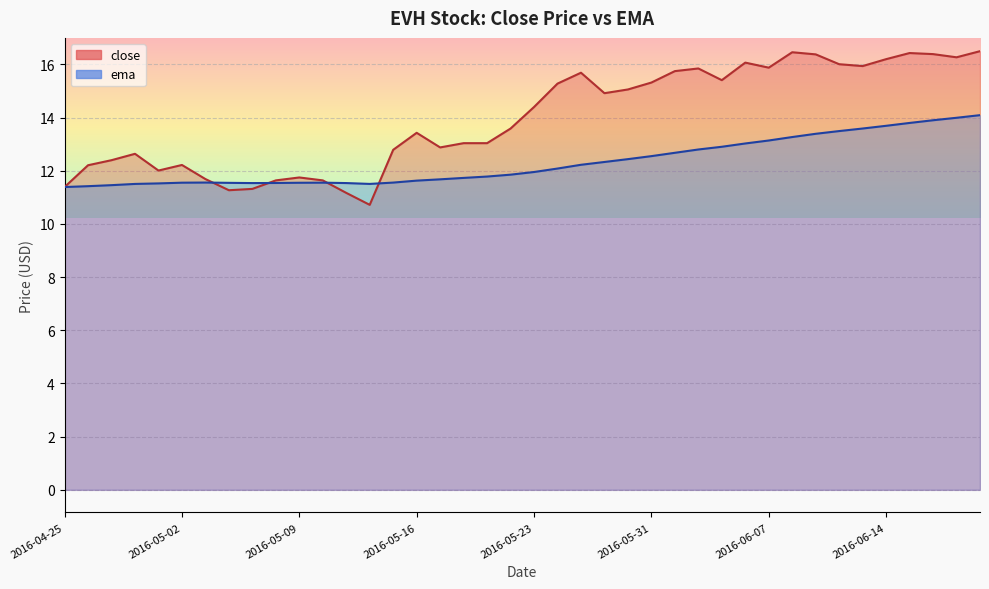

Which series has the largest total across all categories?

close